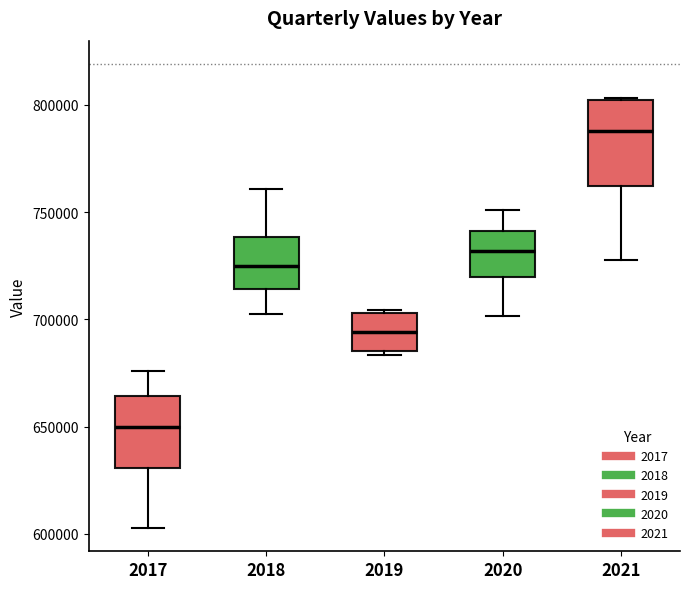

Reading left to right, transcribe this box plot: for each box, give where its median line is, the range the box spans, and where its two whiskers end, as read against the y-axis. The values are not printed on the chart, so give them approximately, as read against the axis.

2017: median 650000, box 630000 to 665000, whiskers 605000 to 675000
2018: median 725000, box 715000 to 740000, whiskers 700000 to 760000
2019: median 695000, box 685000 to 705000, whiskers 685000 (just below the box's lower edge) to 705000
2020: median 730000, box 720000 to 740000, whiskers 700000 to 750000
2021: median 790000, box 760000 to 800000, whiskers 730000 to 805000